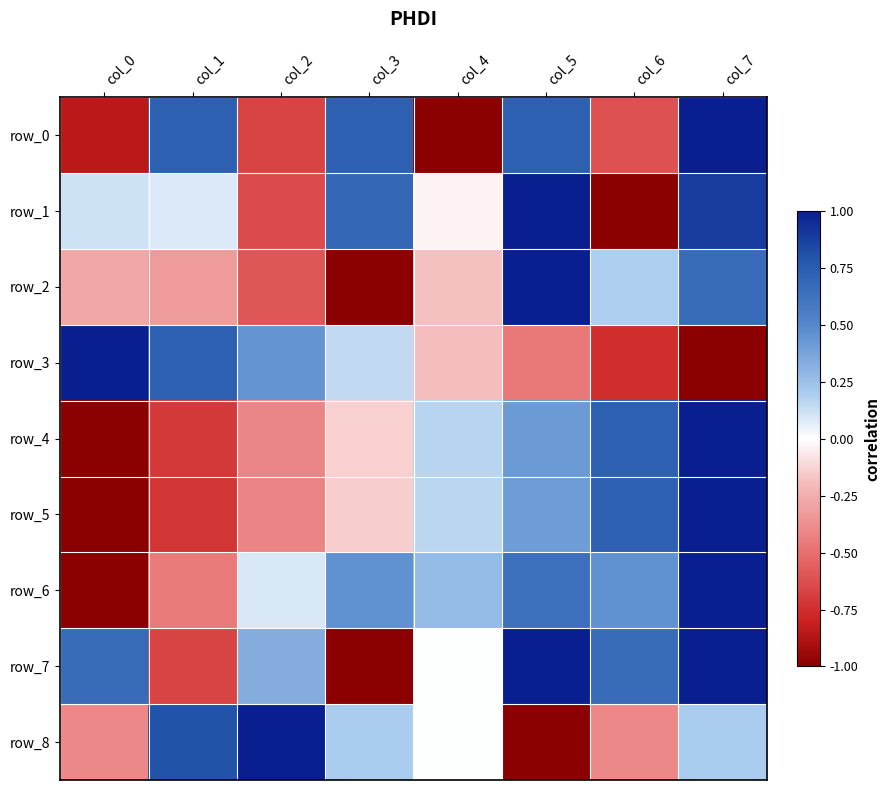

How many values in the row_2 series exceed 0?

3